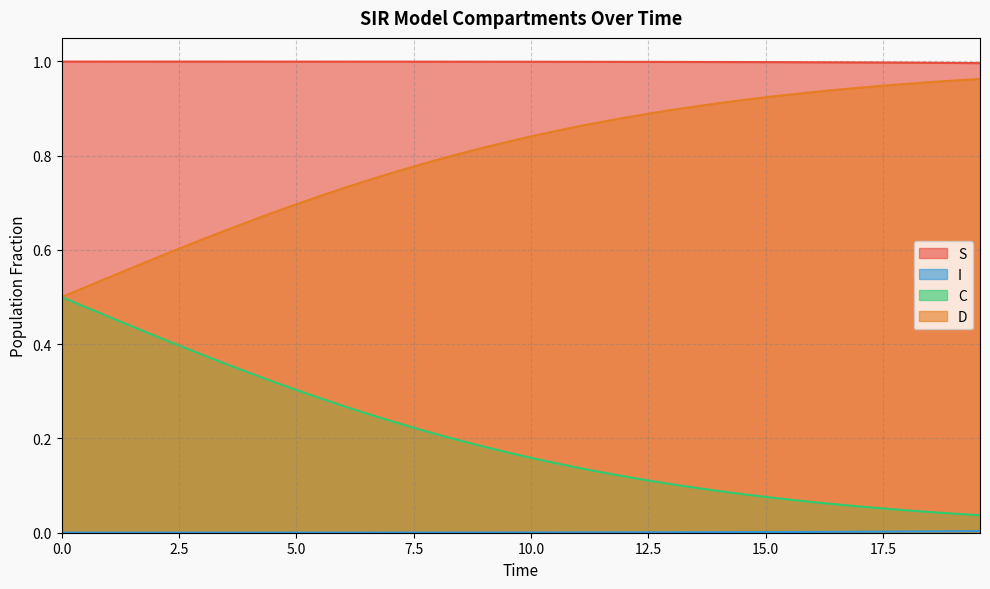

What is the difference between the maximum and minimum values in the D series?

0.5